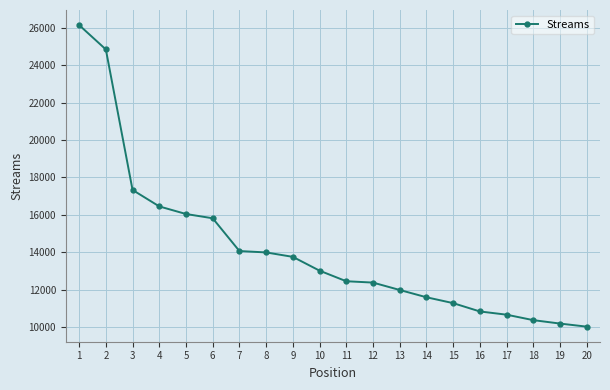

Does the chart have visible grid lines?

Yes